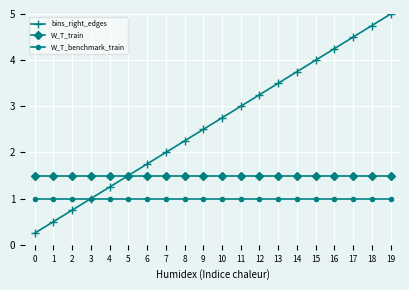

Which series changed the most between 0 and 6?

bins_right_edges